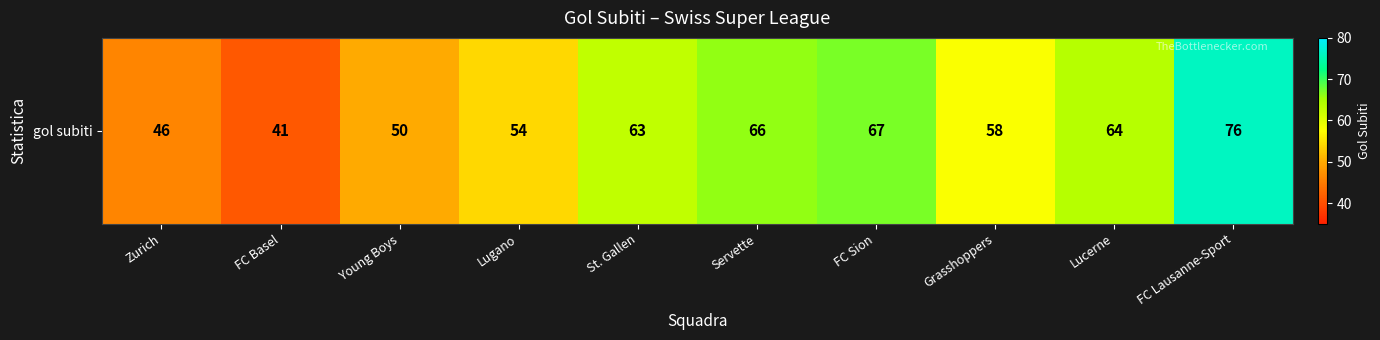

Rank the categories by value from lowest to highest.

FC Basel, Zurich, Young Boys, Lugano, Grasshoppers, St. Gallen, Lucerne, Servette, FC Sion, FC Lausanne-Sport